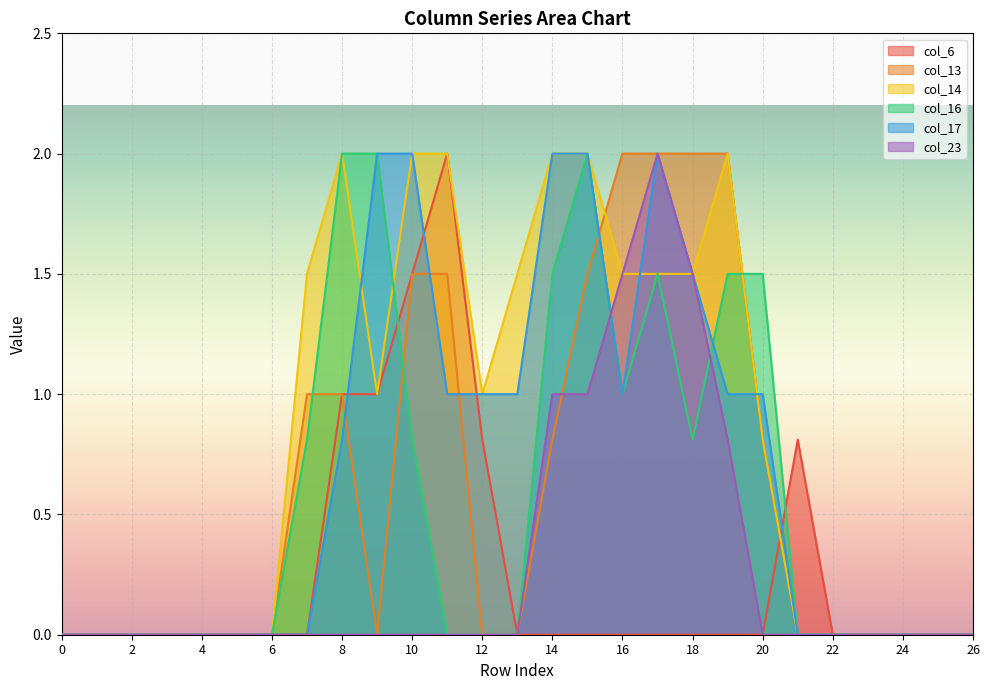

Where is col_23 nearest to the value 1?

14